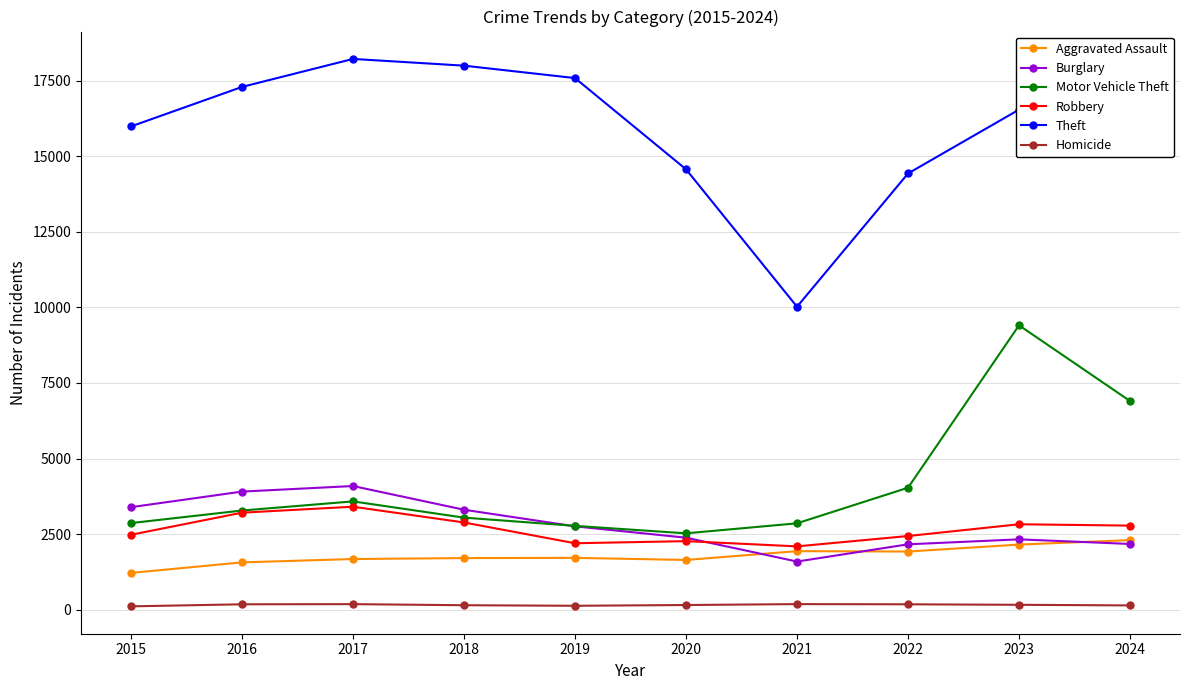

Where is Motor Vehicle Theft nearest to the value 5968?

2024